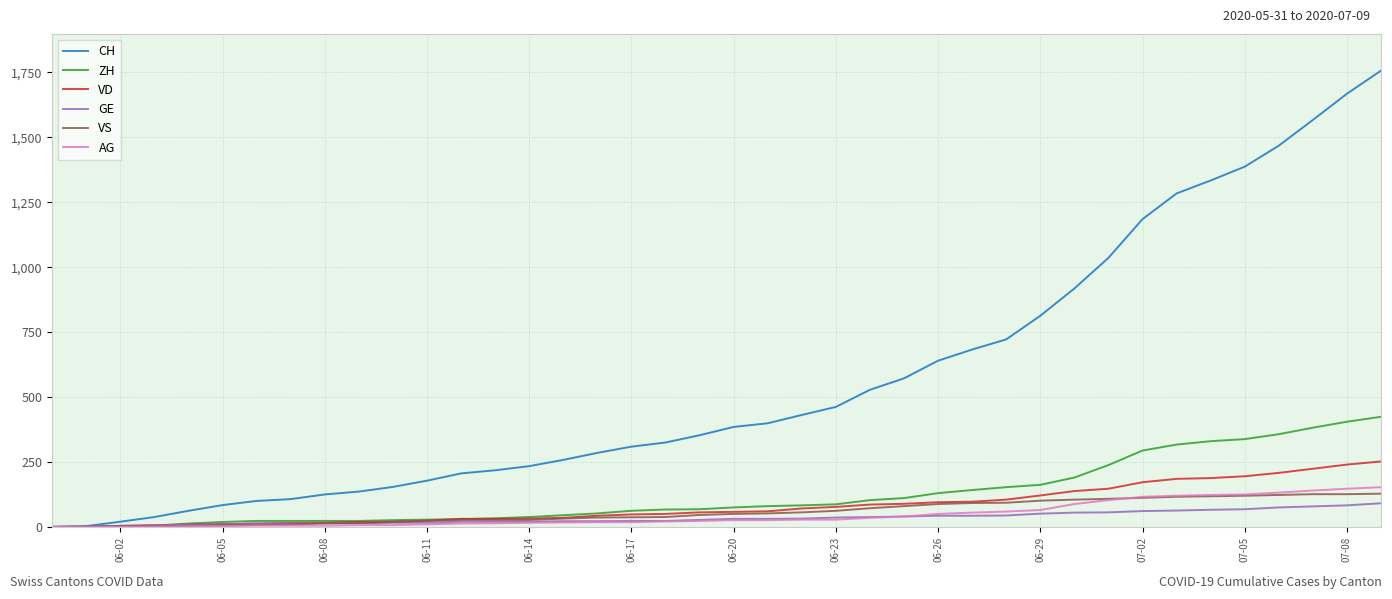

Which series has the largest total across all categories?

CH